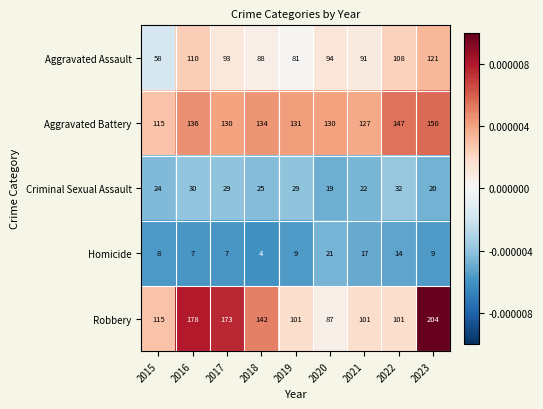

What is the approximate value of Homicide at 2023, to the nearest 5?

10